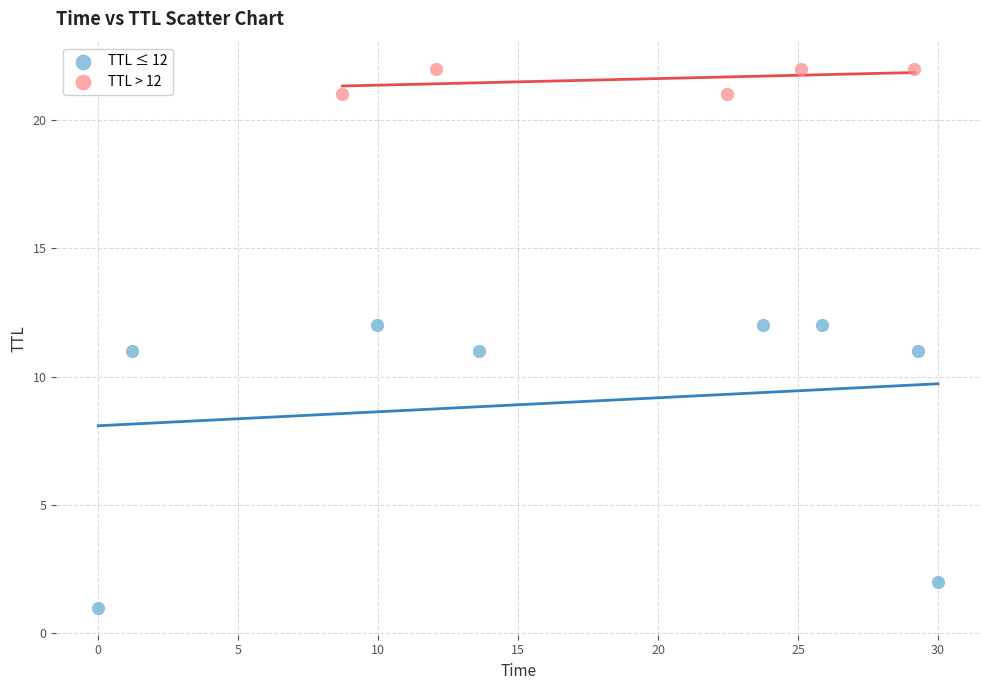

Which series contains the highest Y value?

TTL > 12